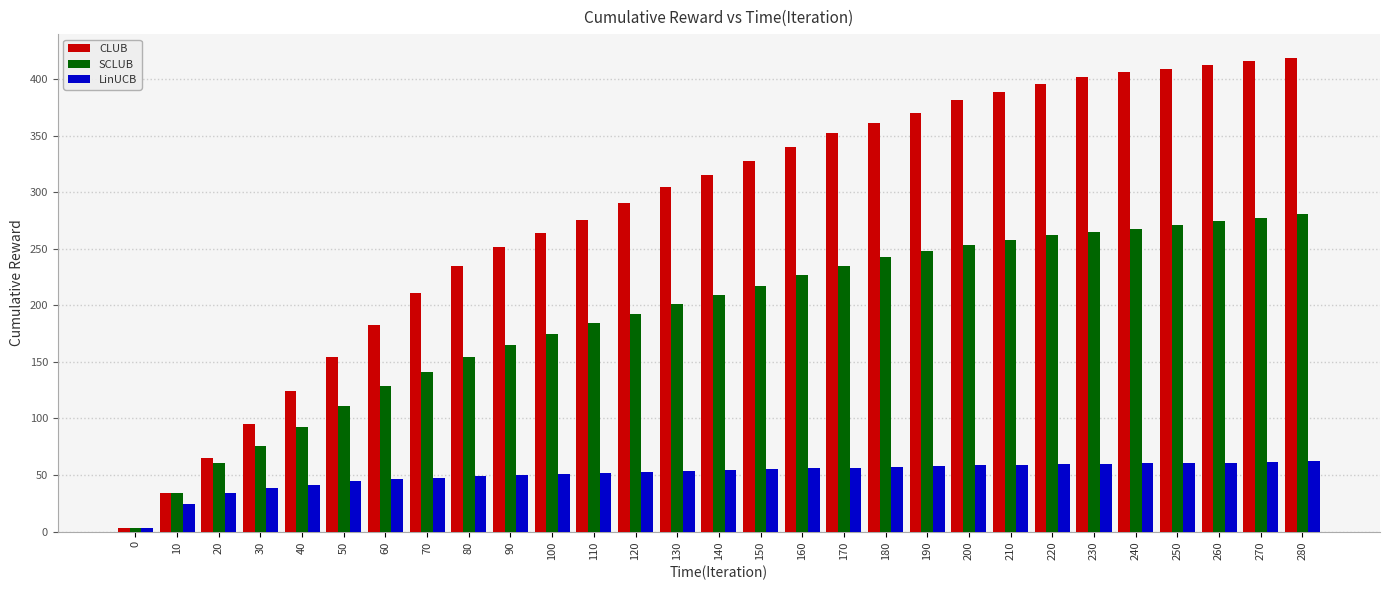

Which series changed the most between 70 and 220?

CLUB